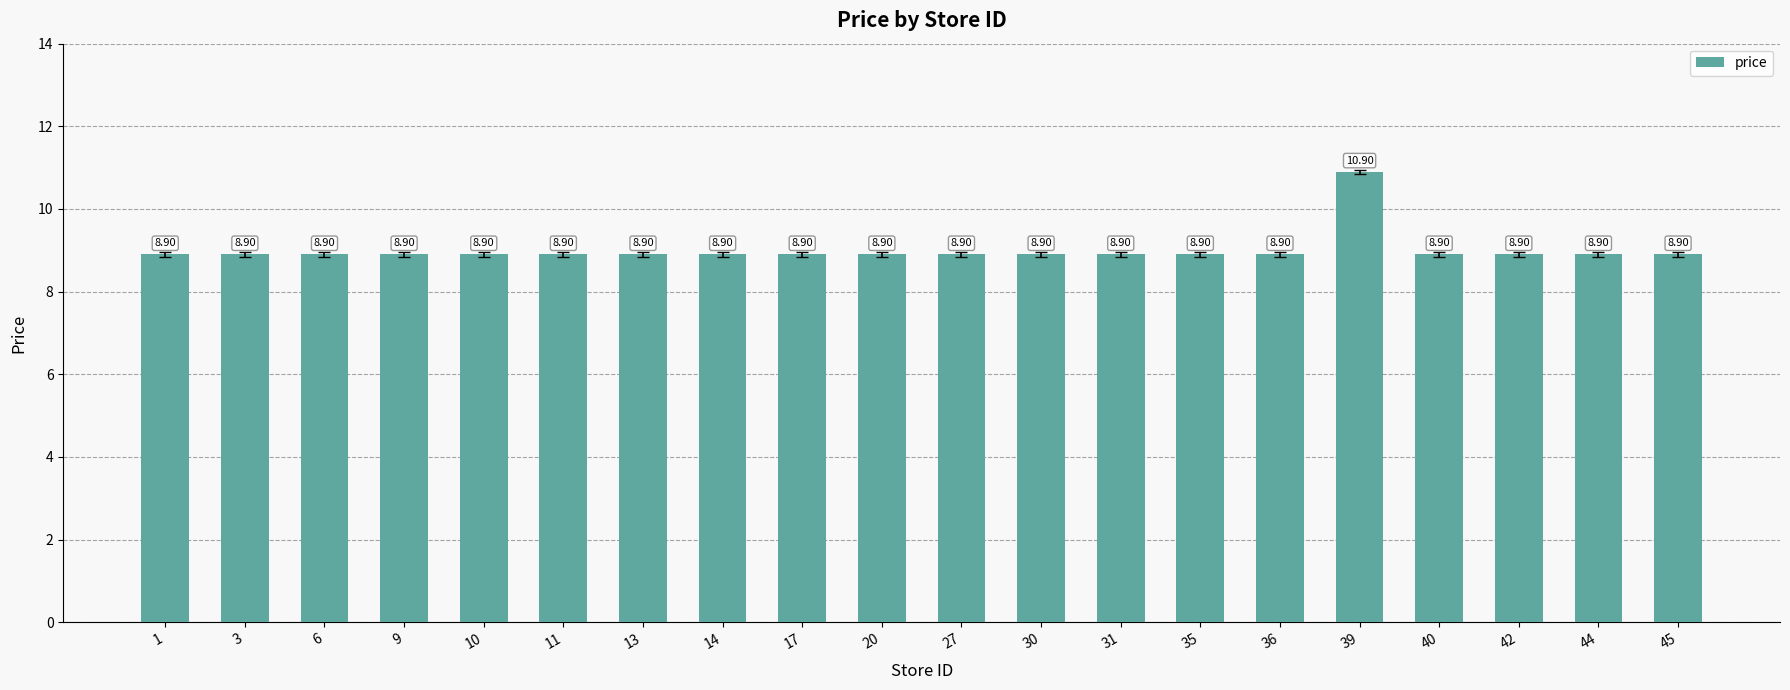

Approximately how many times larger is the value at 40 compared to 45?

1.0